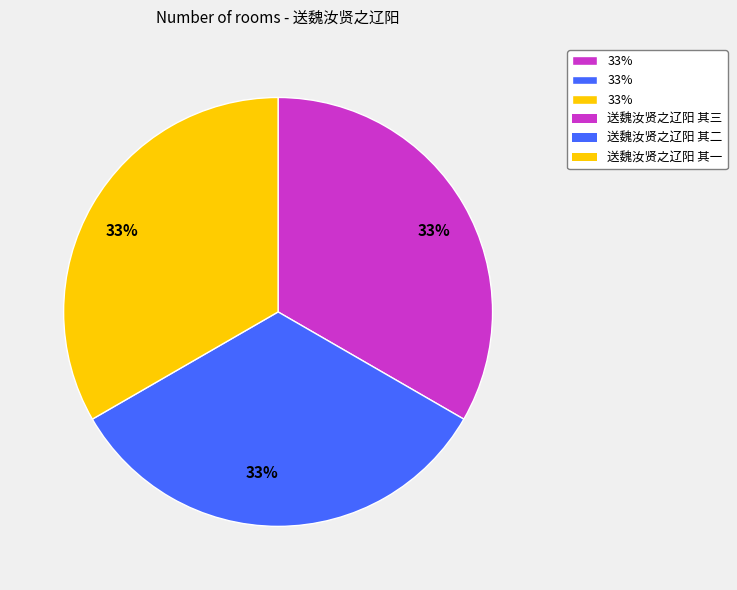

To the nearest percent, what is the average slice percentage?

33%